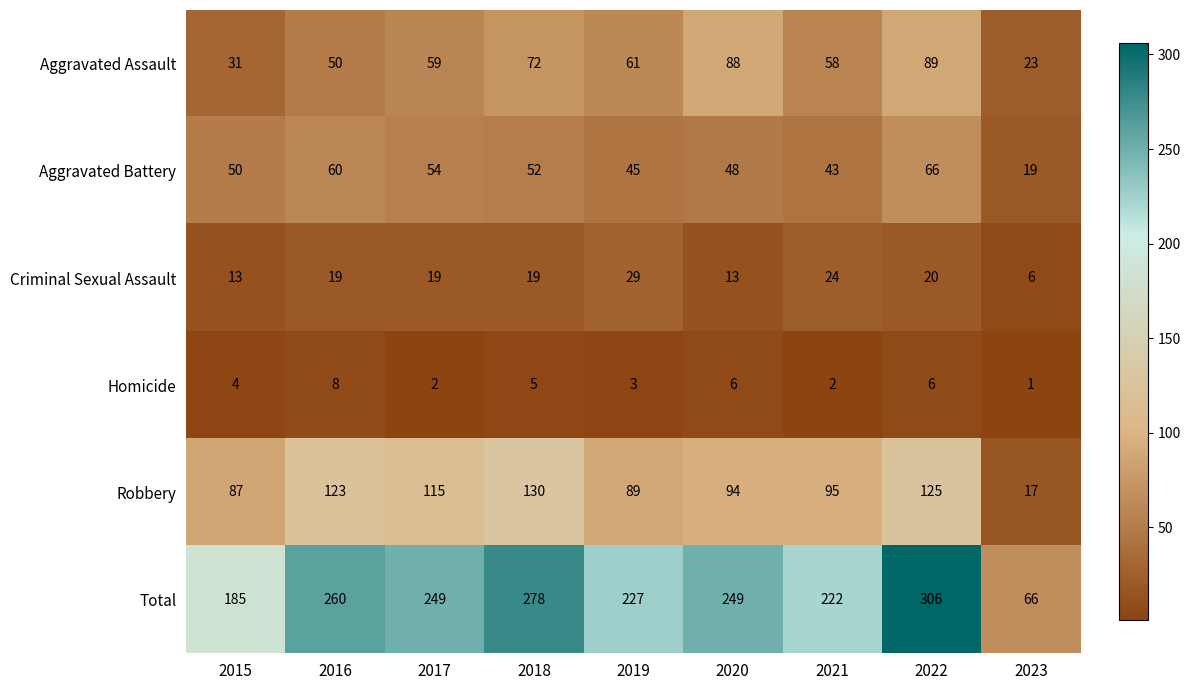

At which category is the sum across all series the highest?

2022